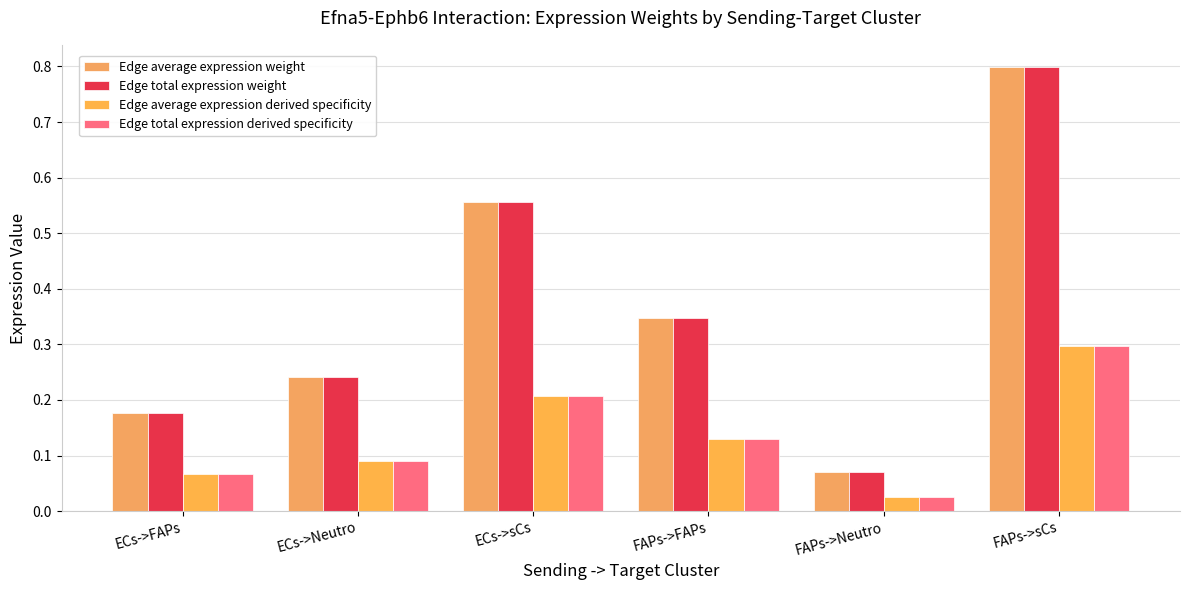

How many distinct data groups are displayed?

4